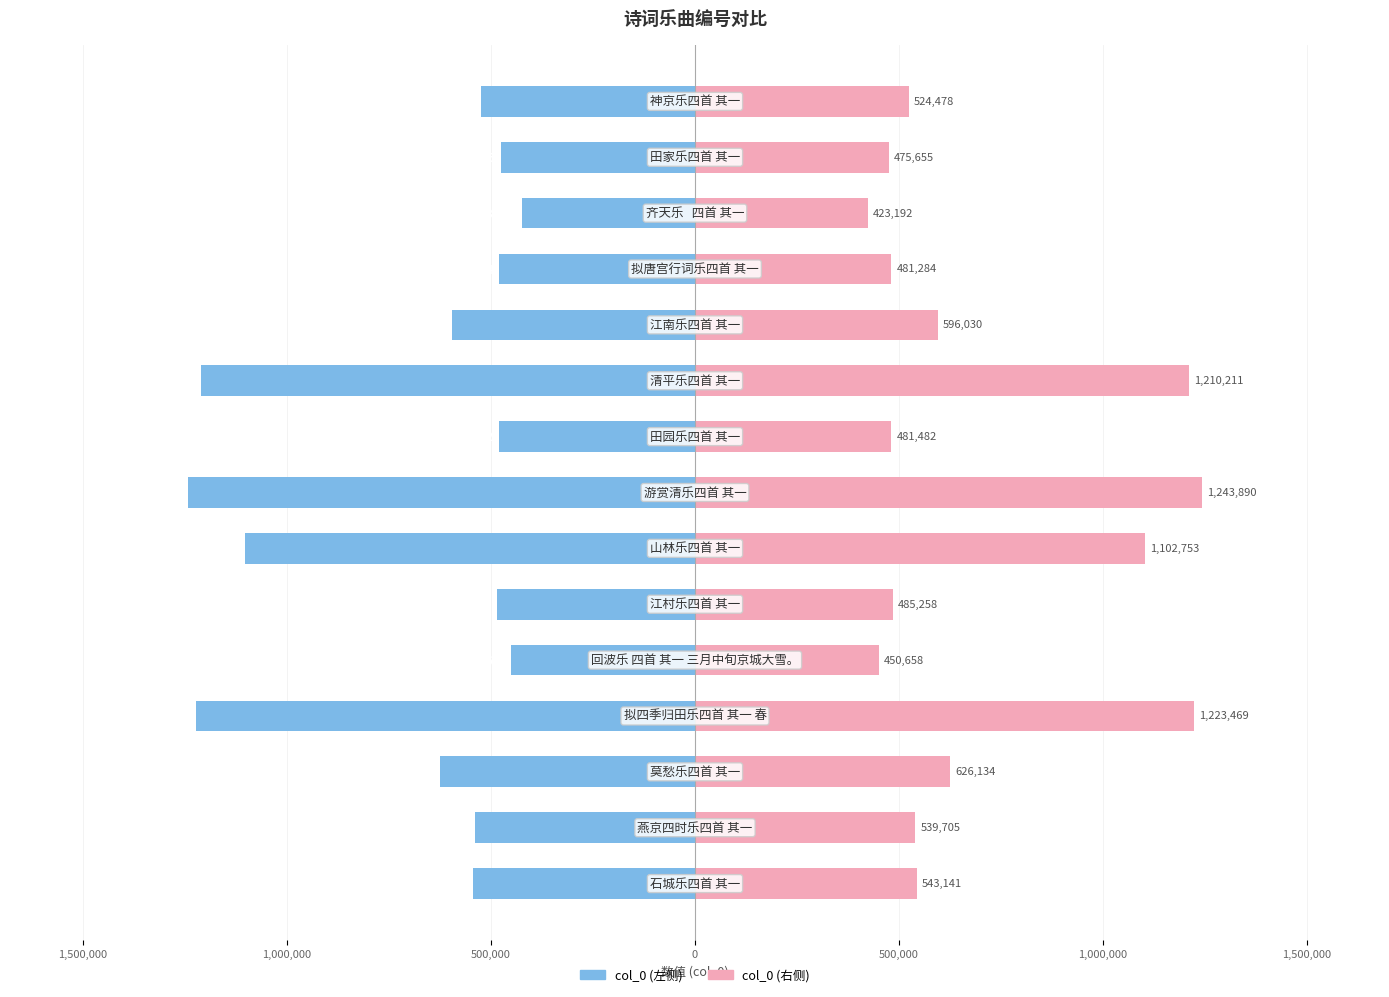

Reading left to right, transcribe all the data shown in this chart.

col_0 (左): -543141	-539705	-626134	-1223469	-450658	-485258	-1102753	-1243890	-481482	-1210211	-596030	-481284	-423192	-475655	-524478
col_0 (右): 543141	539705	626134	1223469	450658	485258	1102753	1243890	481482	1210211	596030	481284	423192	475655	524478